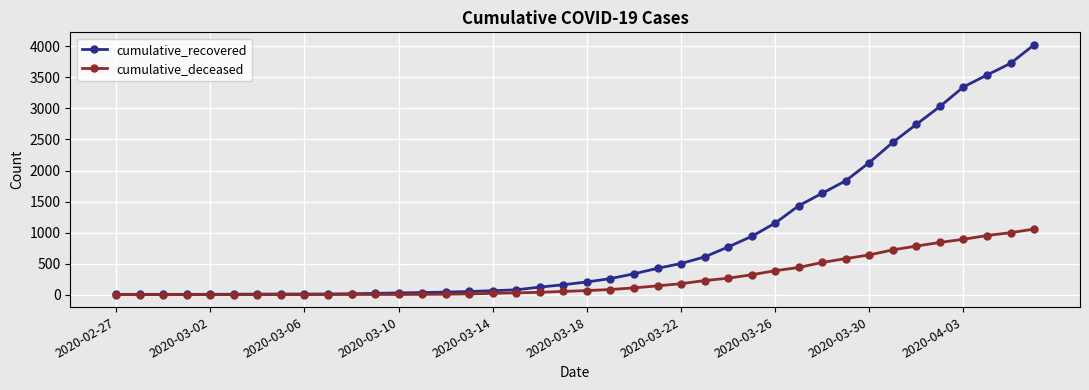

Rank the series by their average value, from lowest to highest.

cumulative_deceased, cumulative_recovered